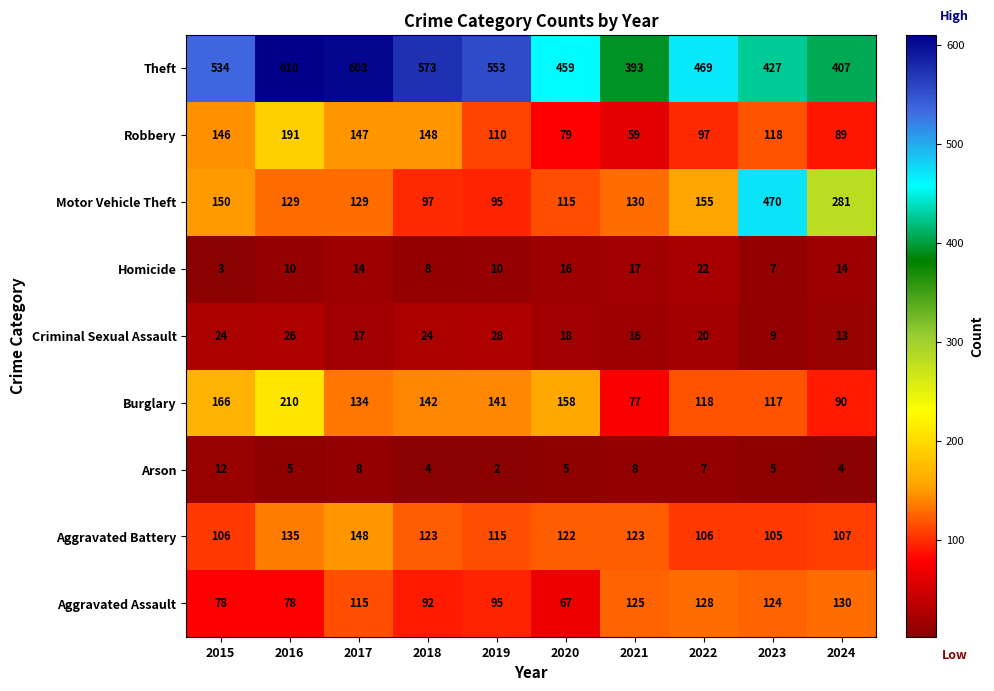

At which label does Aggravated Battery reach its minimum?

2023